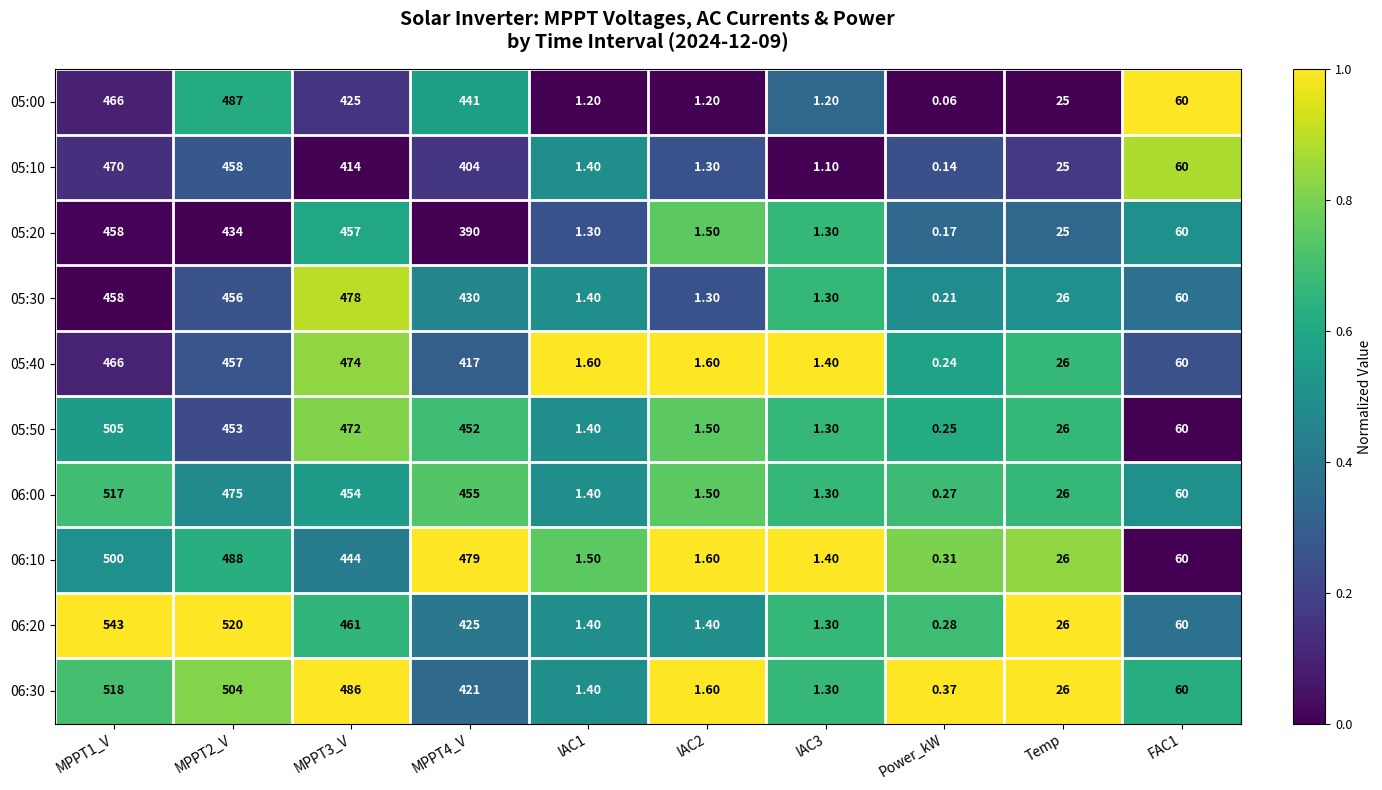

At which label does 06:20 reach its minimum?

Power_kW